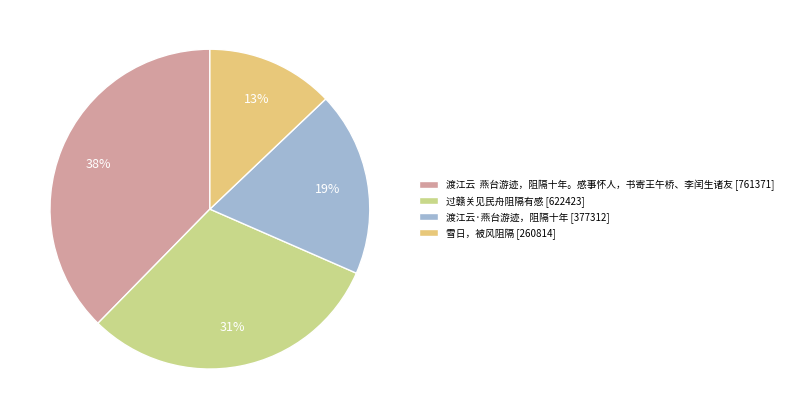

The 过赣关见民舟阻隔有感 slice represents 31% of the pie. True or false?

True